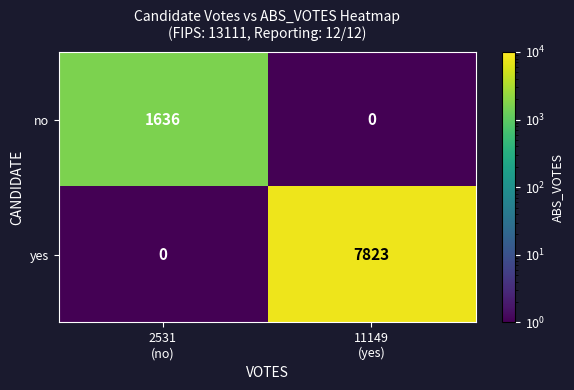

What is the total value across all series at 2531
(no)?

1636